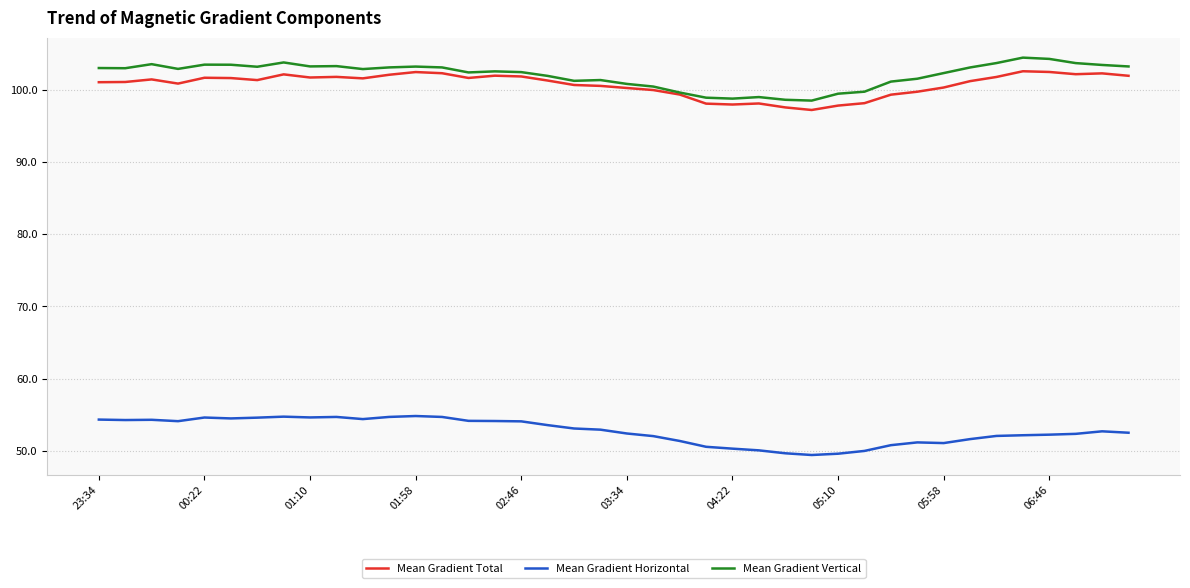

What is the lowest value of the Mean Gradient Total series?

97.2